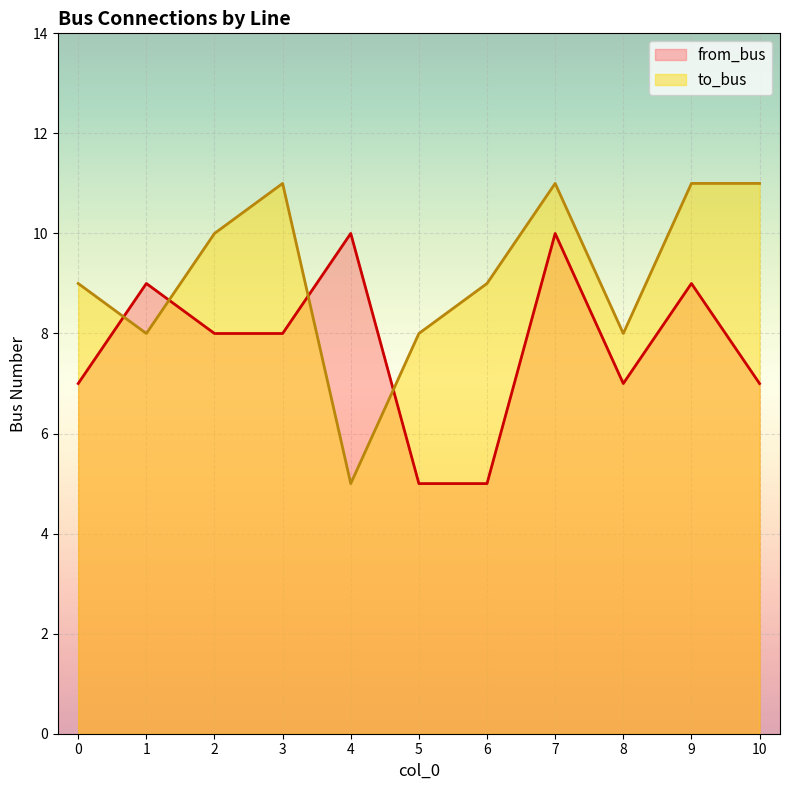

Which series has the largest total across all categories?

to_bus